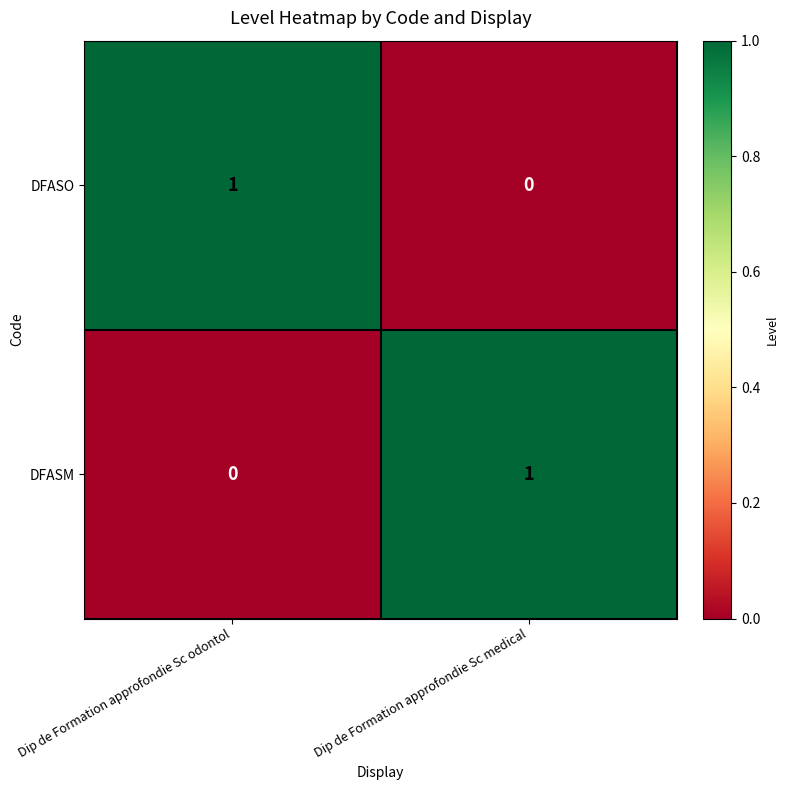

At Dip de Formation approfondie Sc odontol, list the series in order from largest to smallest.

DFASO, DFASM